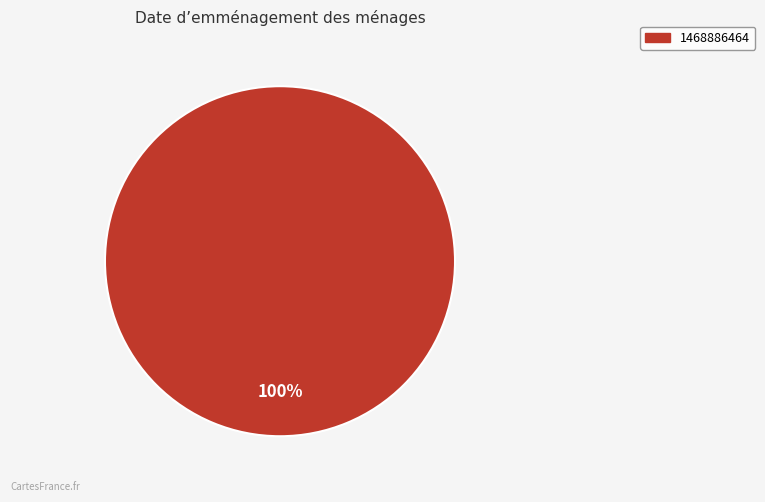

Is there any slice that represents more than half of the pie?

Yes